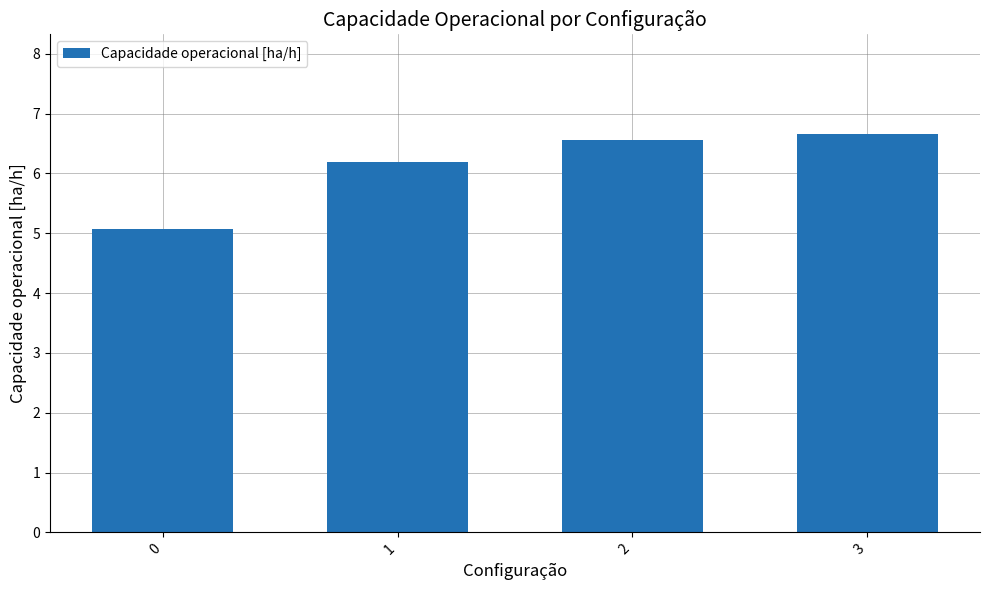

Where does the data first go above 6?

1